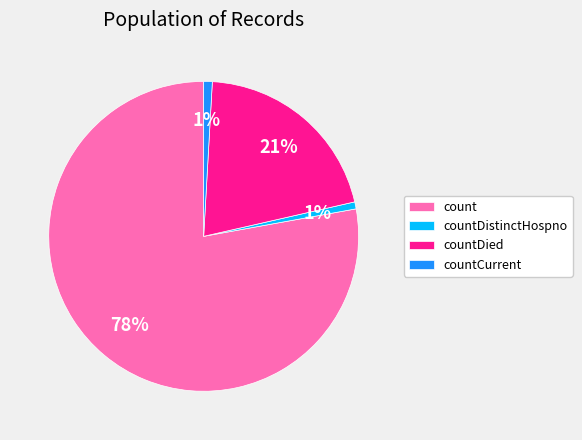

Count the number of slices in the pie.

4